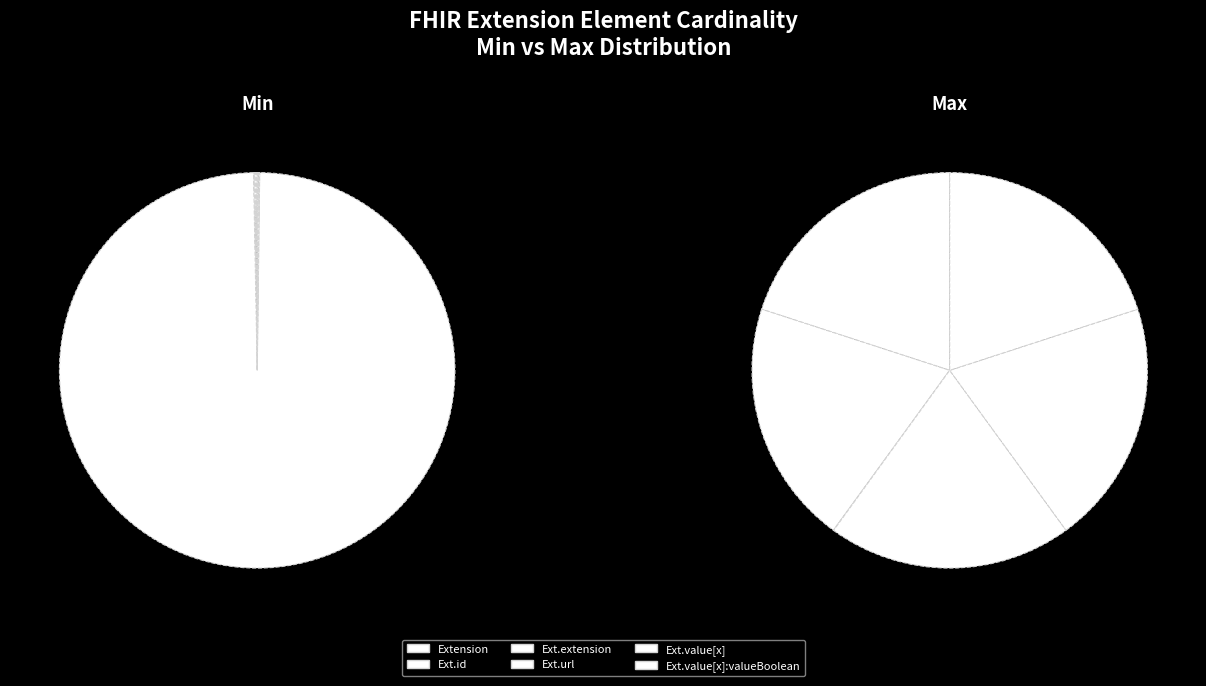

What is the majority slice?

Extension.url